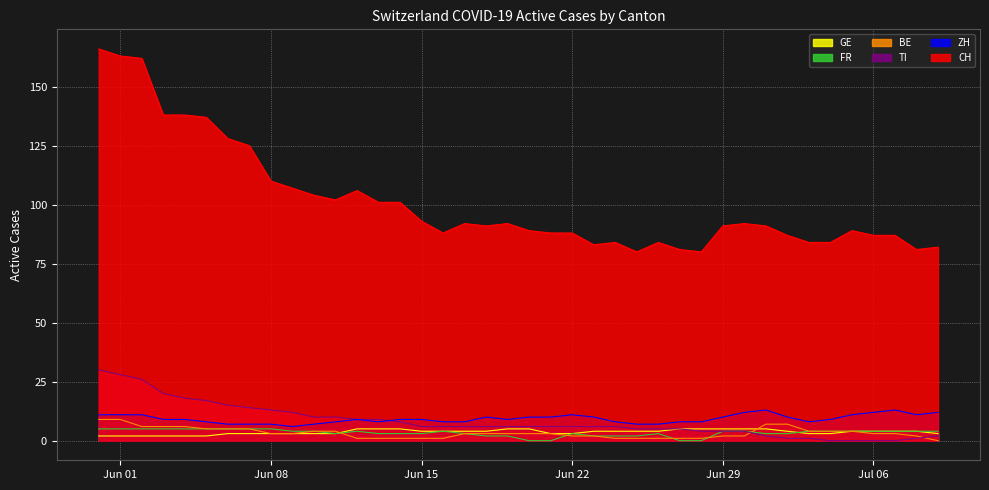

Which series has the widest spread of values?

CH